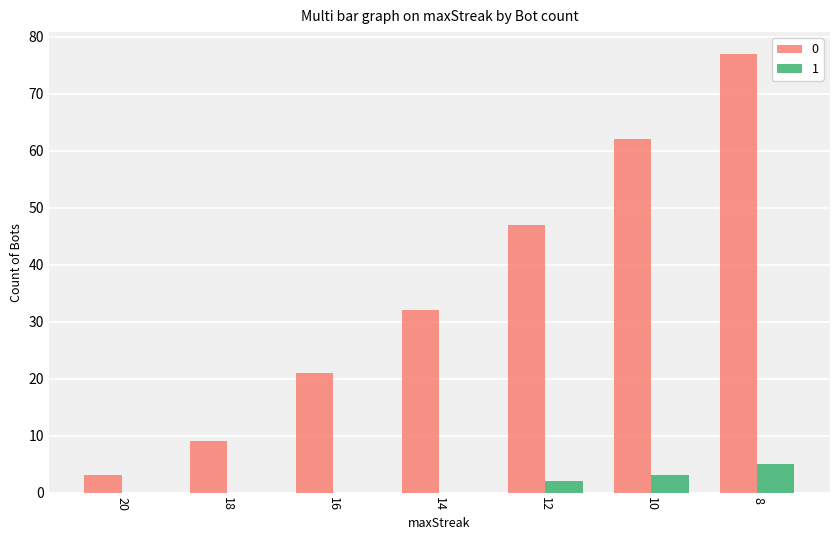

The value of 0 at 10 is 62. True or false?

True